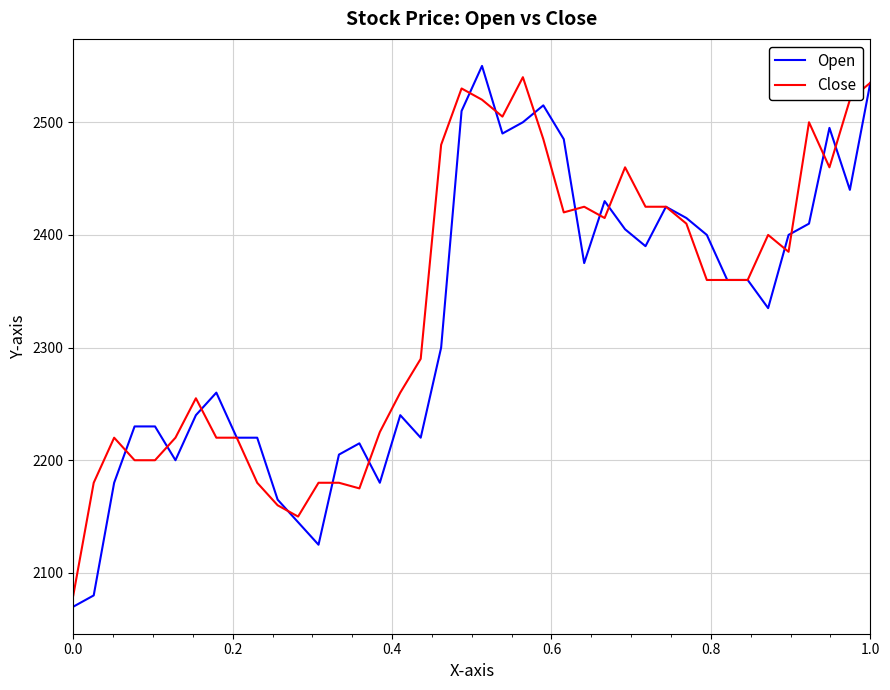

What is the average value of the Open series?

2324